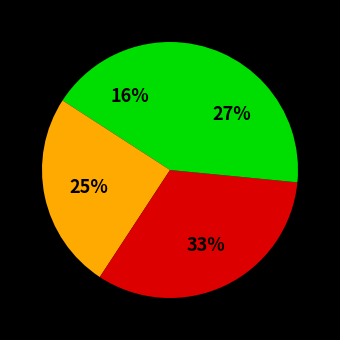

Count the number of slices in the pie.

4